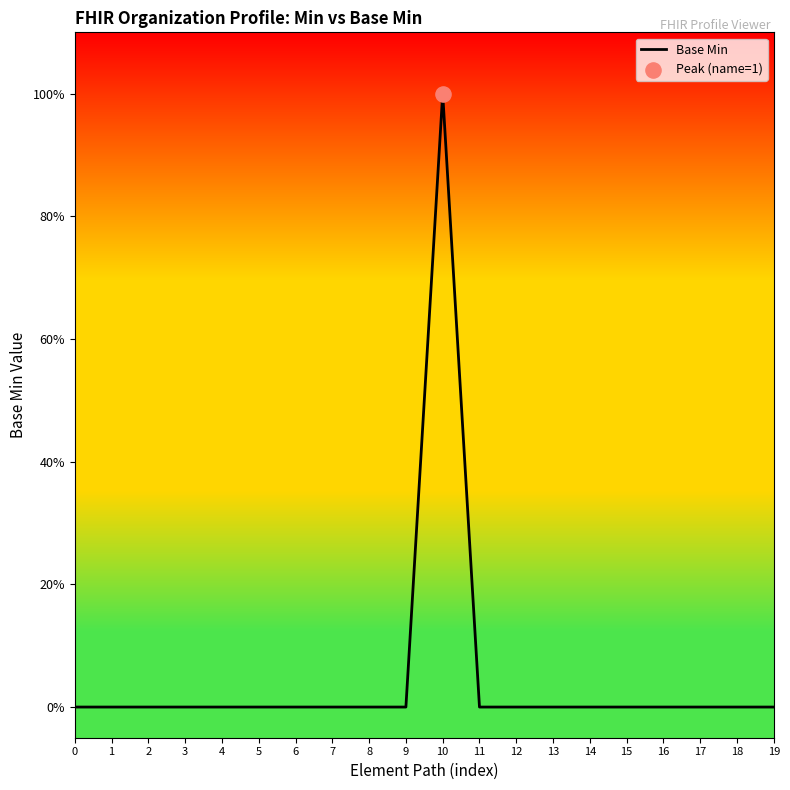

Between 4 and 8, which is larger?

4